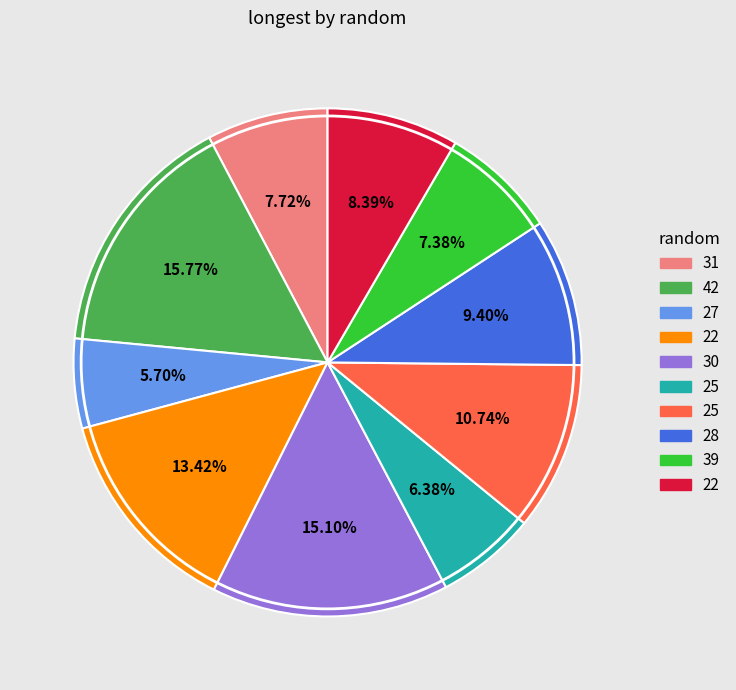

Does any single category account for the majority?

No